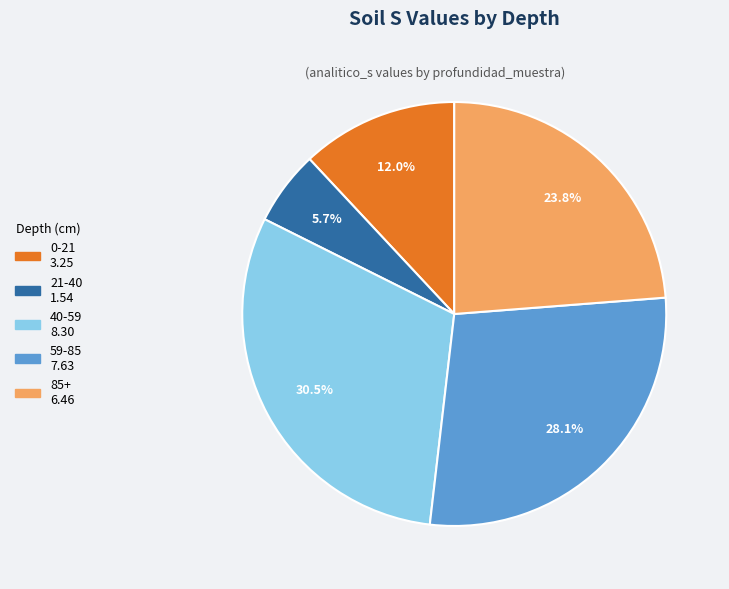

The 0-21 slice represents 12% of the pie. True or false?

True